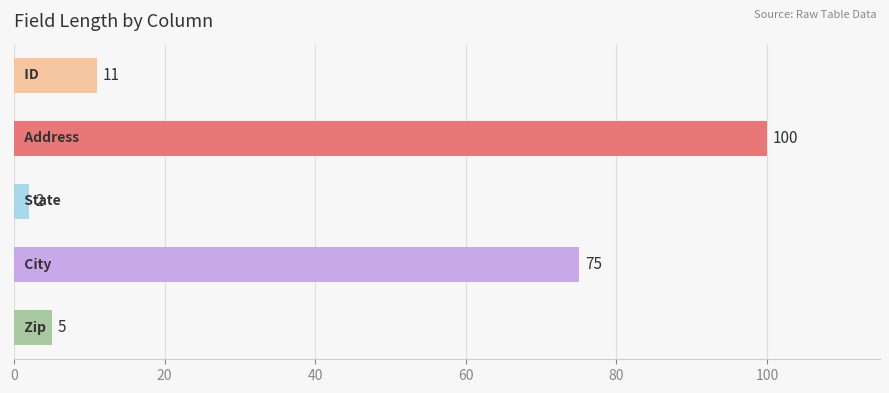

What is the greatest value displayed?

100